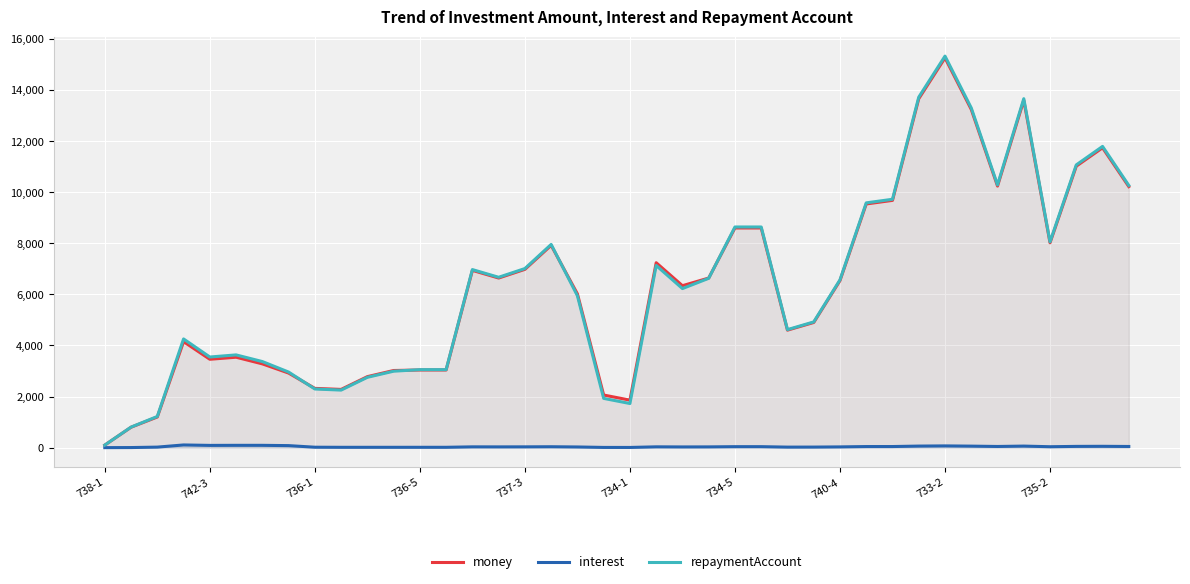

True or false: repaymentAccount has a value of 5126.9 at 39.

False